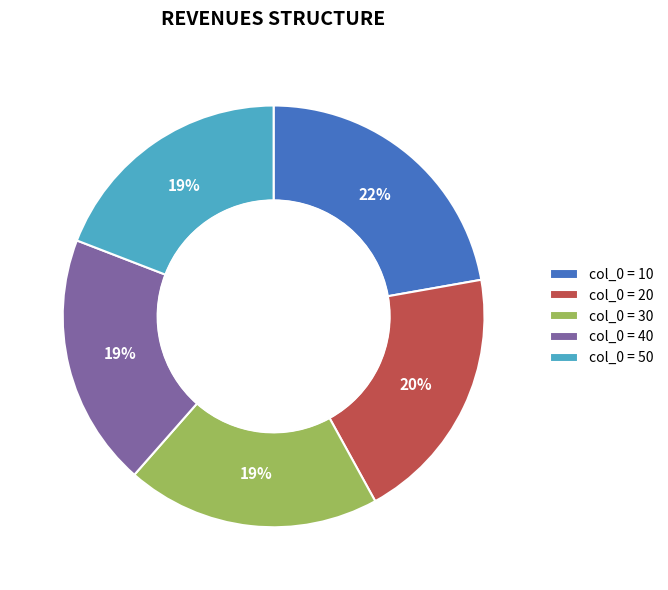

How many segments does this pie chart have?

5